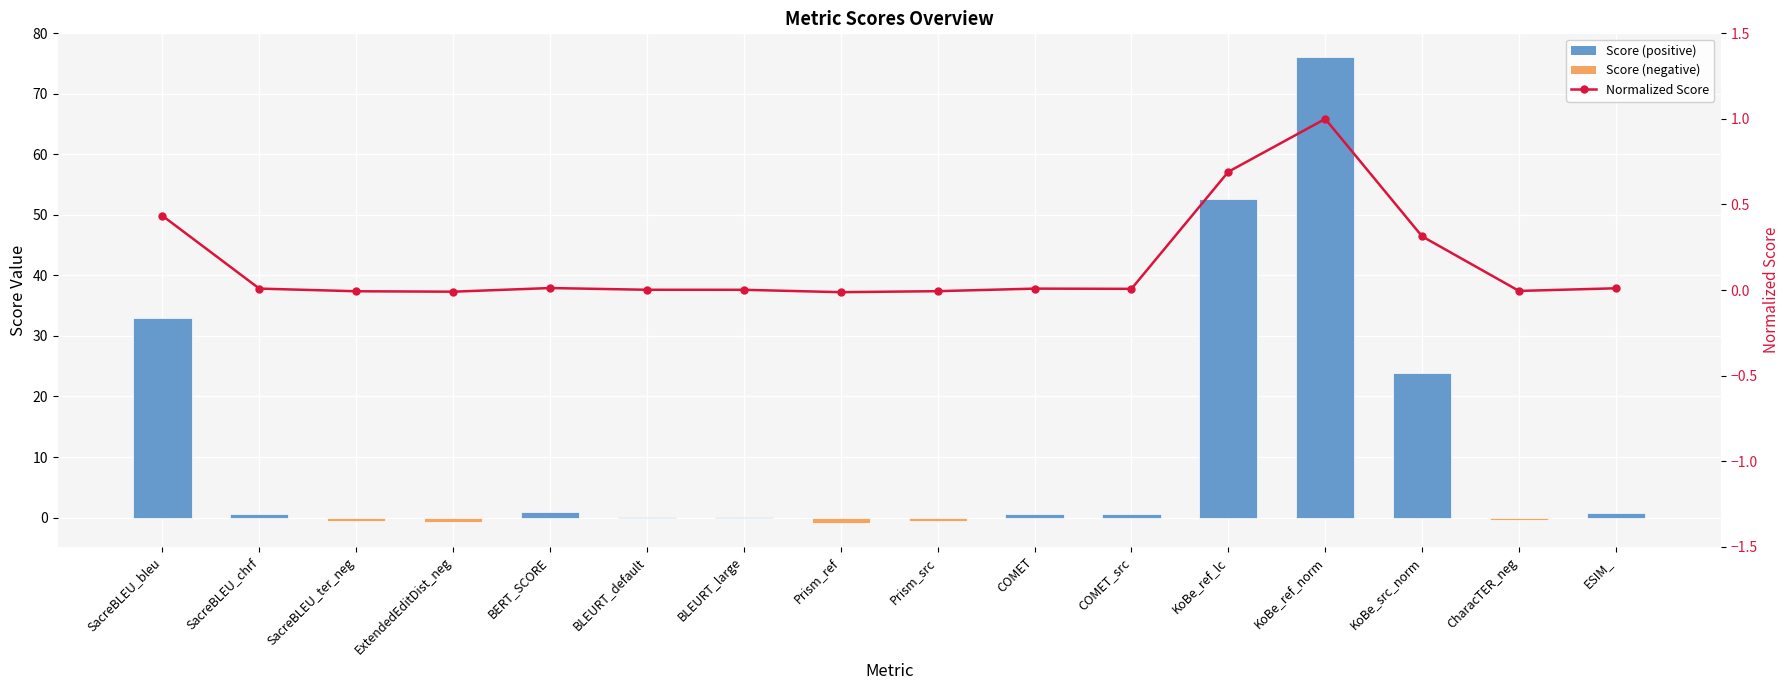

Between KoBe_src_norm and CharacTER_neg, which series saw the biggest shift?

Score